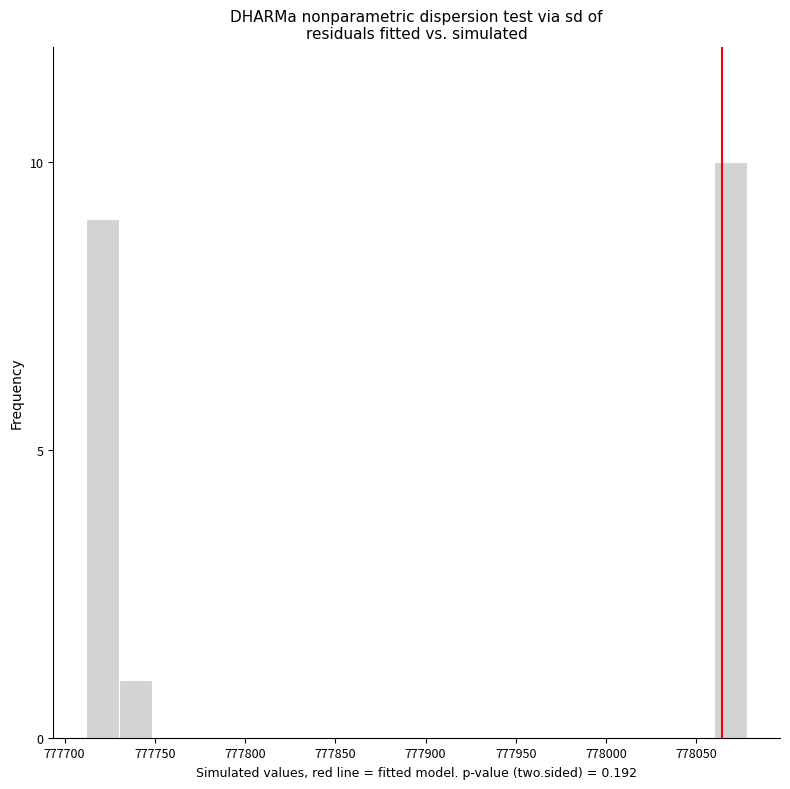

Read against the x-axis, roughly where is the centre of the tallest bar?

778070